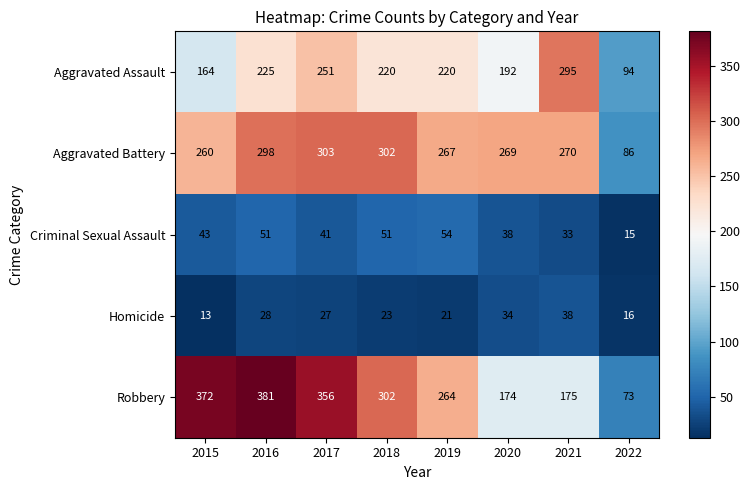

List the series in order of their peak value, highest first.

Robbery, Aggravated Battery, Aggravated Assault, Criminal Sexual Assault, Homicide